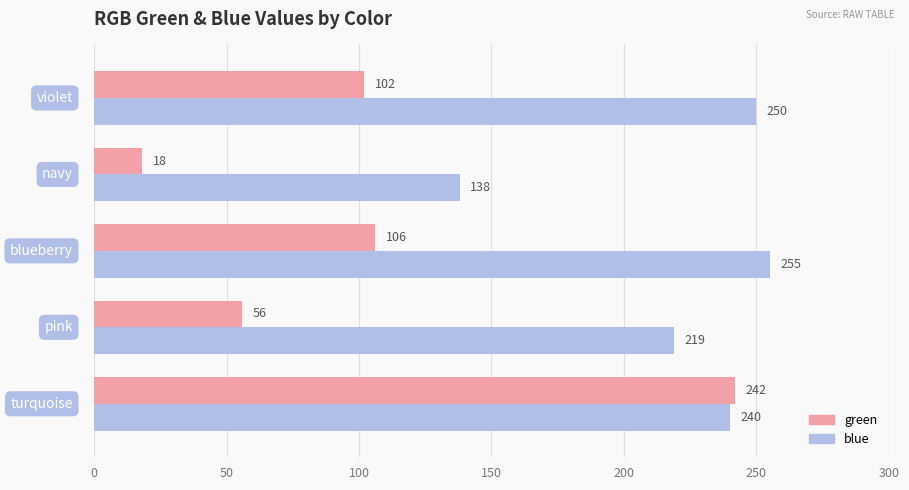

At how many categories does at least one series exceed 208?

4